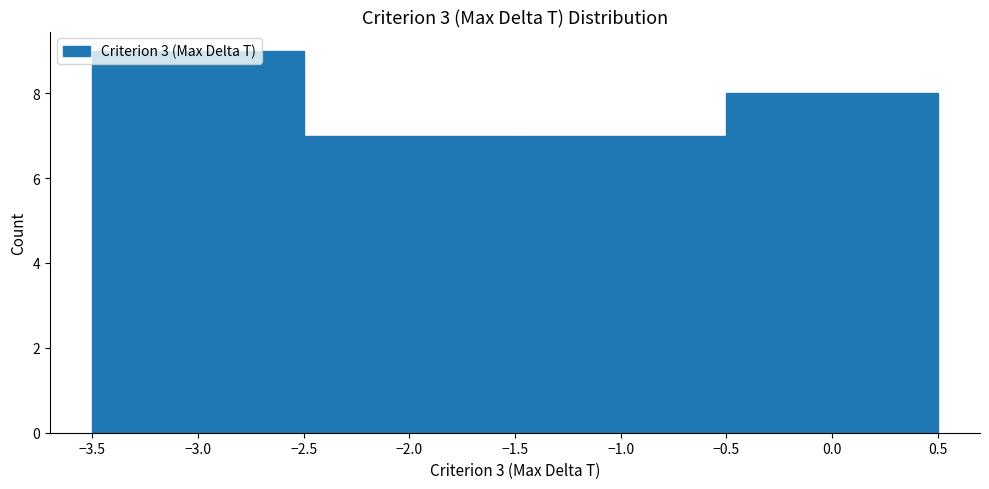

How tall is the bar that spans -3.5 to -2.5 on the x-axis? The values are not printed on the chart, so give them approximately, as read against the axis.

9